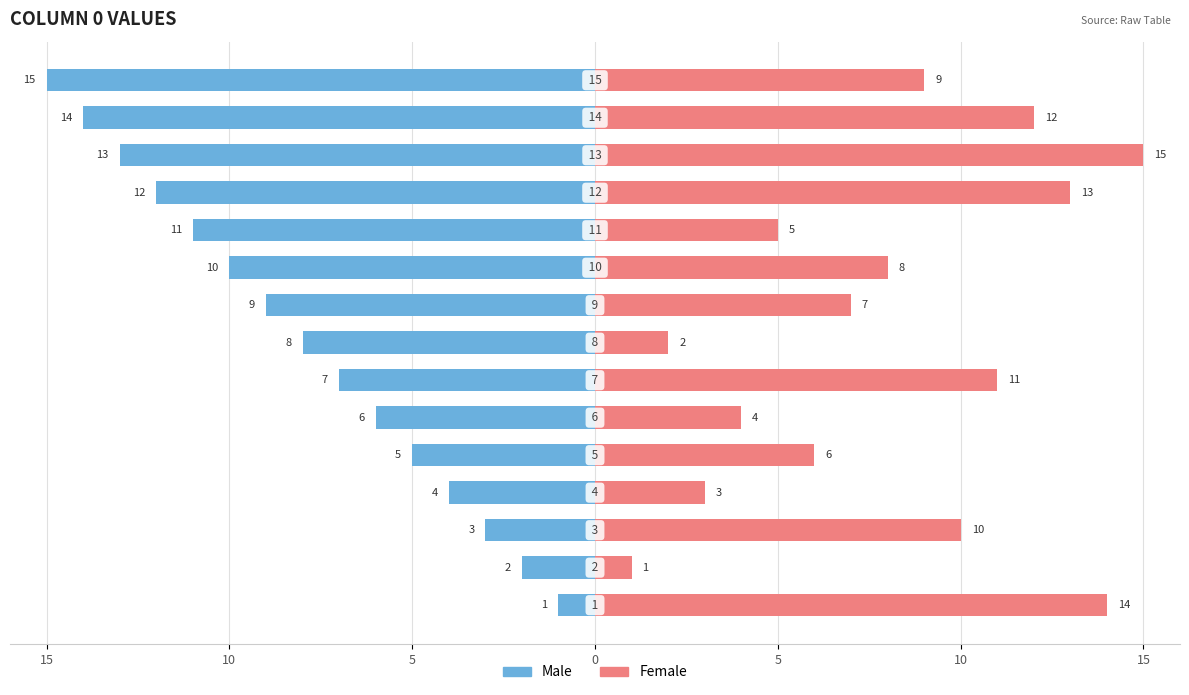

How many values in the Male series are below -8?

7